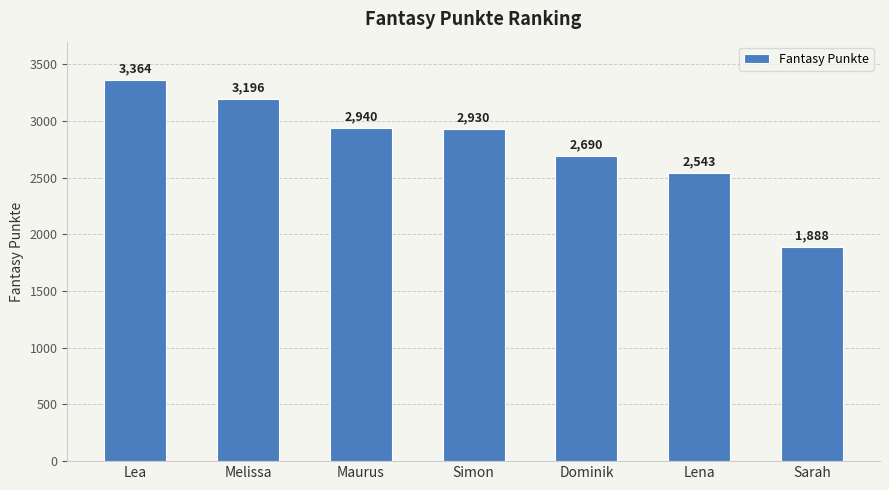

Reading left to right, extract all data points from this chart.

Lea=3364	Melissa=3196	Maurus=2940	Simon=2930	Dominik=2690	Lena=2543	Sarah=1888